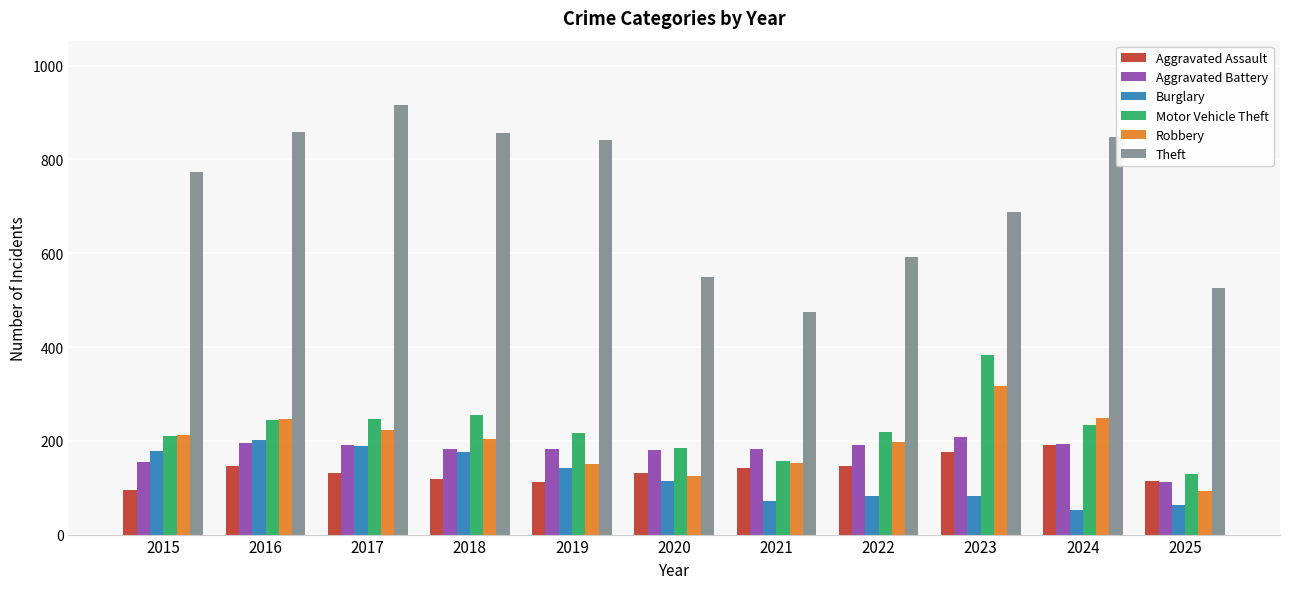

At how many categories does at least one series exceed 903?

1